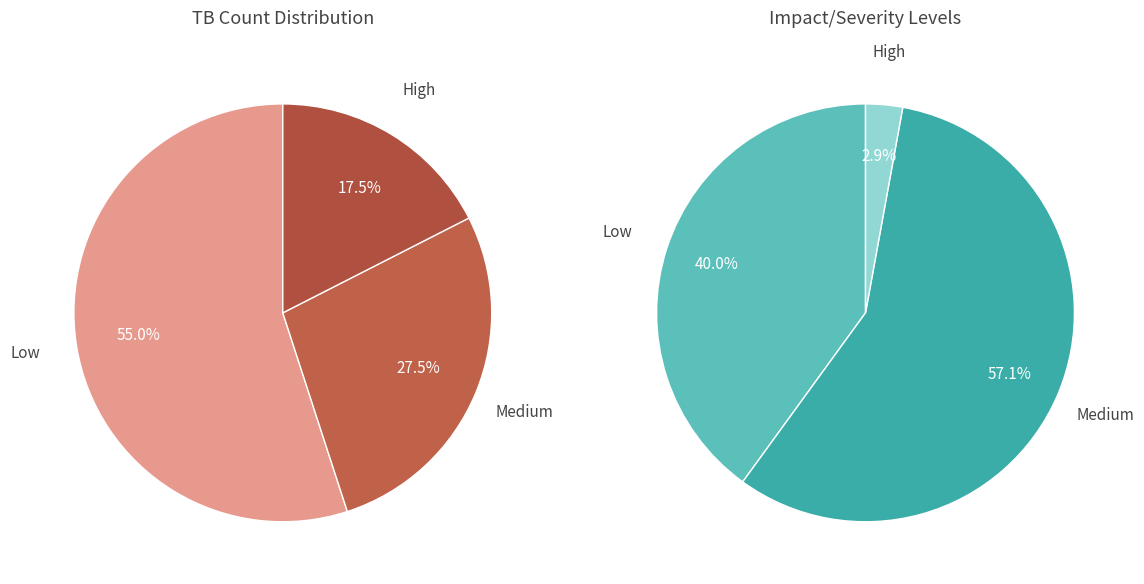

Is it true that 1 is 28% of the pie?

False